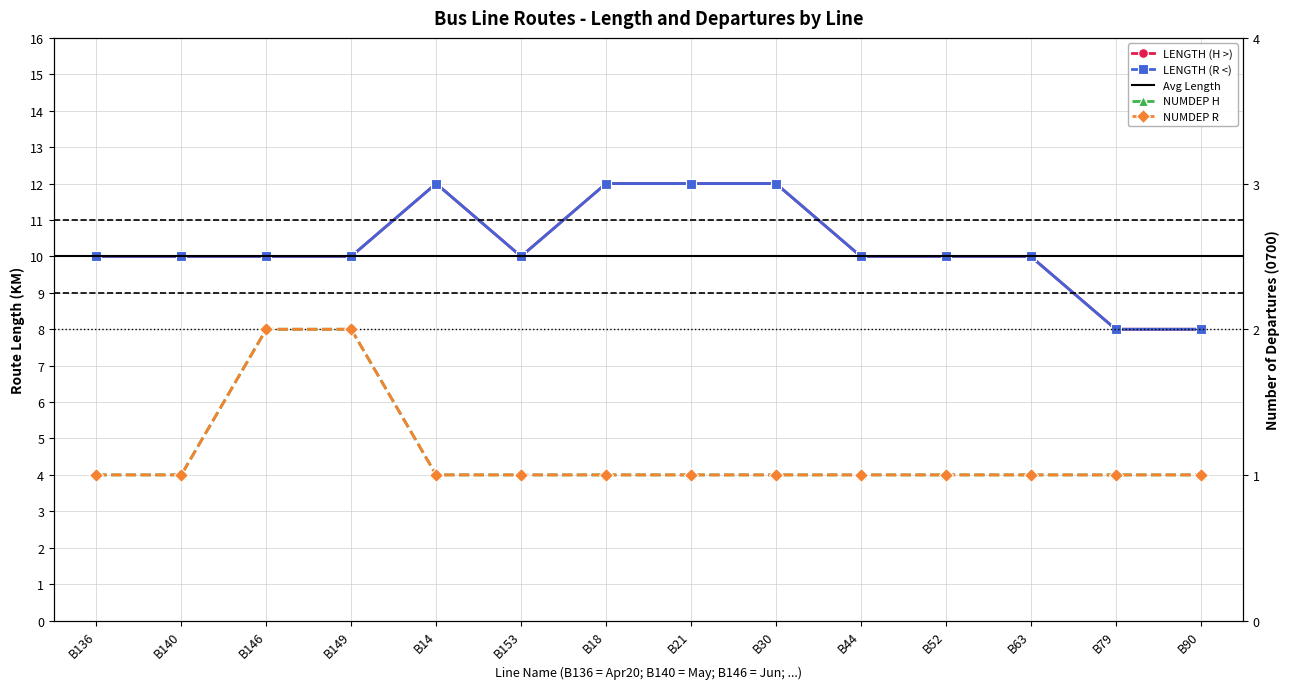

The value of NUMDEP R at B44 is 1. True or false?

True